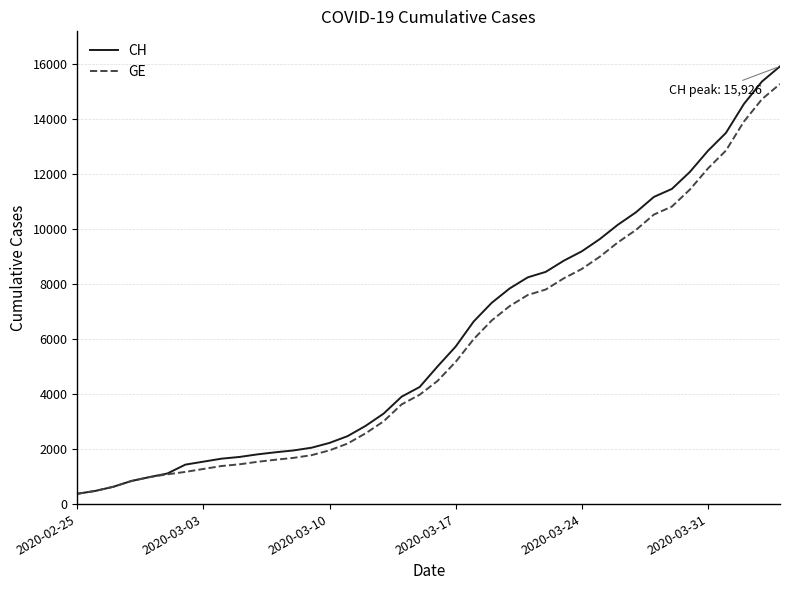

What is the difference between the maximum and minimum values in the GE series?

14909